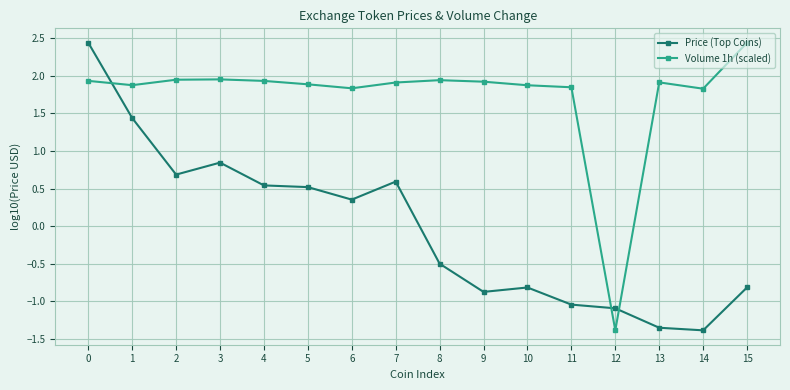

Which series changed the most between 6 and 11?

Price (Top Coins)